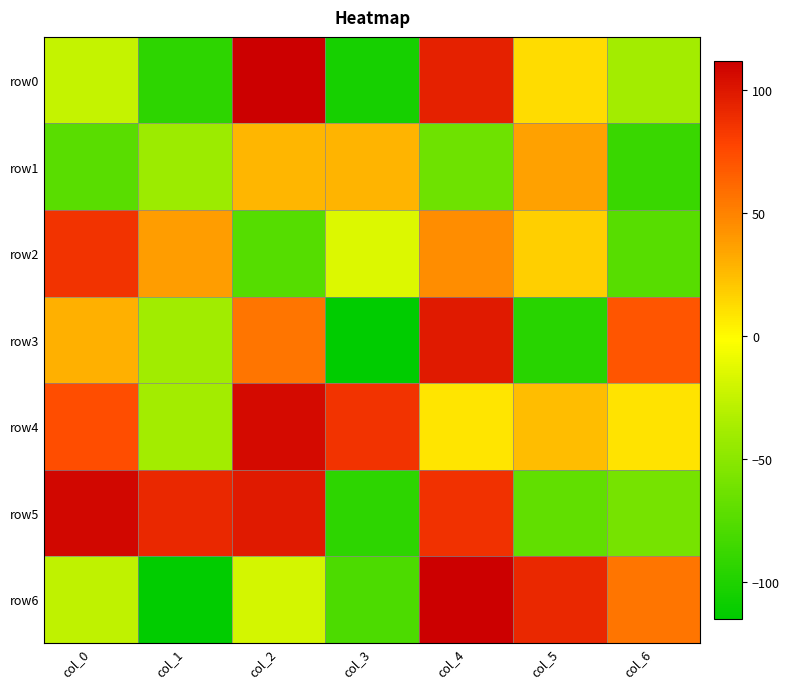

Reading right to left, list all the values displayed in this chart.

row0: col_6=-38	col_5=12	col_4=95	col_3=-104	col_2=112	col_1=-93	col_0=-25
row1: col_6=-88	col_5=36	col_4=-63	col_3=28	col_2=27	col_1=-42	col_0=-73
row2: col_6=-74	col_5=18	col_4=45	col_3=-15	col_2=-75	col_1=38	col_0=86
row3: col_6=70	col_5=-96	col_4=98	col_3=-115	col_2=56	col_1=-39	col_0=30
row4: col_6=10	col_5=25	col_4=9	col_3=86	col_2=106	col_1=-38	col_0=73
row5: col_6=-60	col_5=-69	col_4=87	col_3=-93	col_2=98	col_1=91	col_0=108
row6: col_6=56	col_5=91	col_4=112	col_3=-79	col_2=-19	col_1=-114	col_0=-27